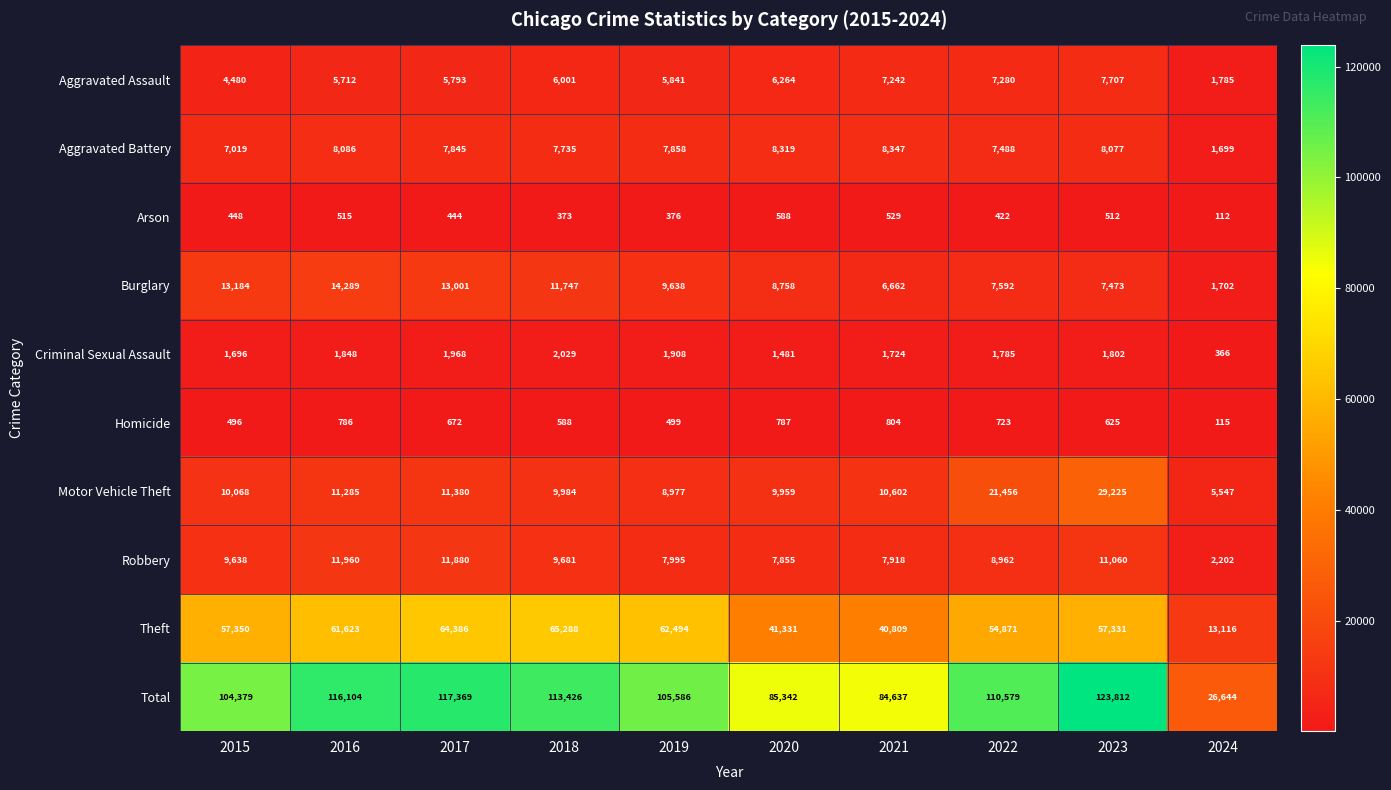

What is the greatest value displayed?

123812